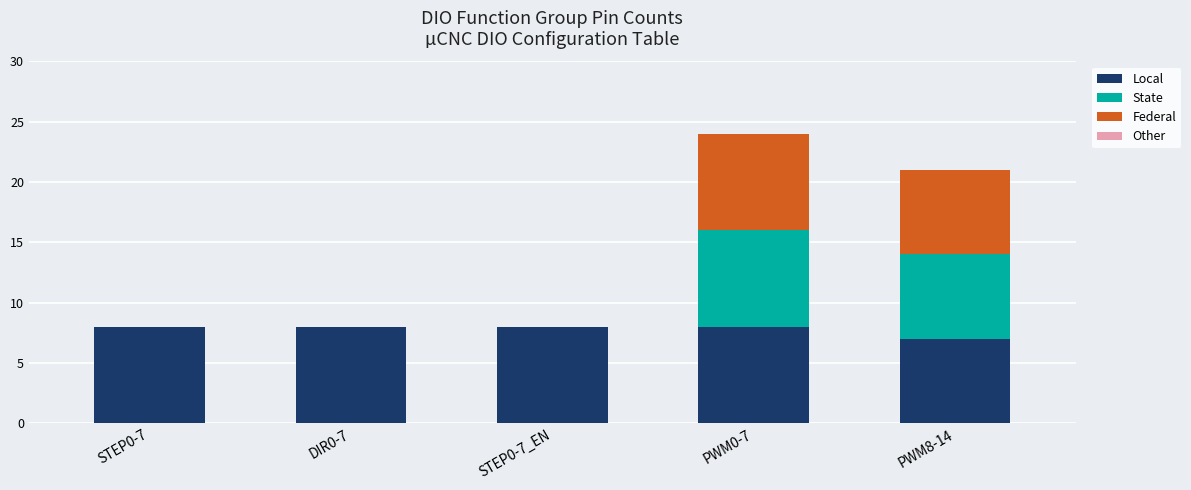

At which category is the sum across all series the highest?

PWM0-7